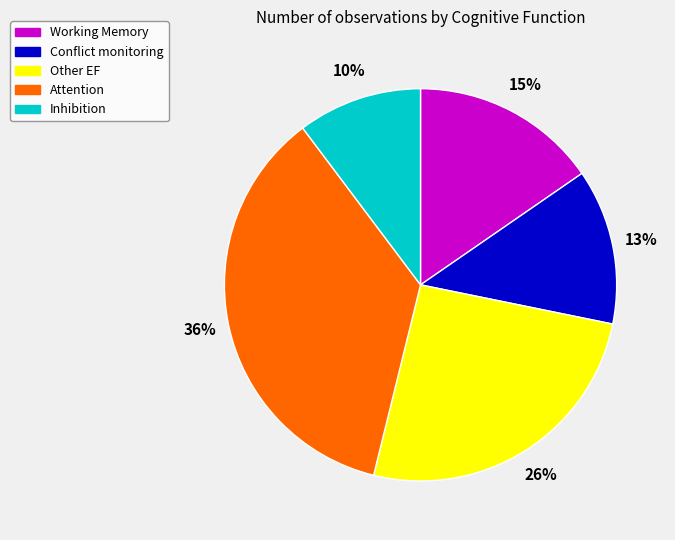

Rank the categories by value from lowest to highest.

Inhibition, Conflict monitoring, Working Memory, Other EF, Attention